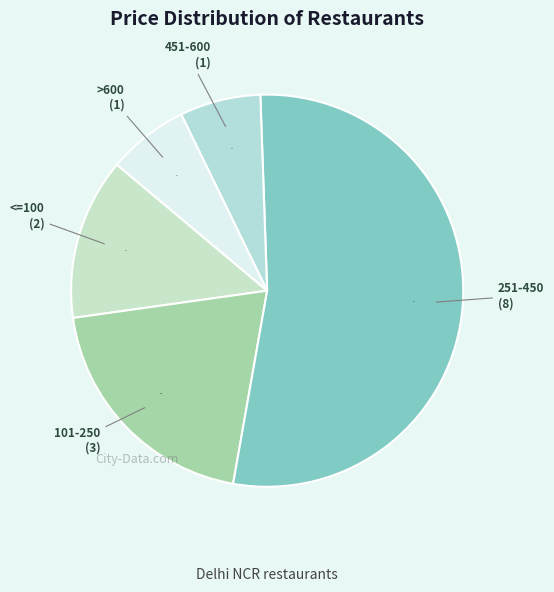

Does any single category account for the majority?

Yes